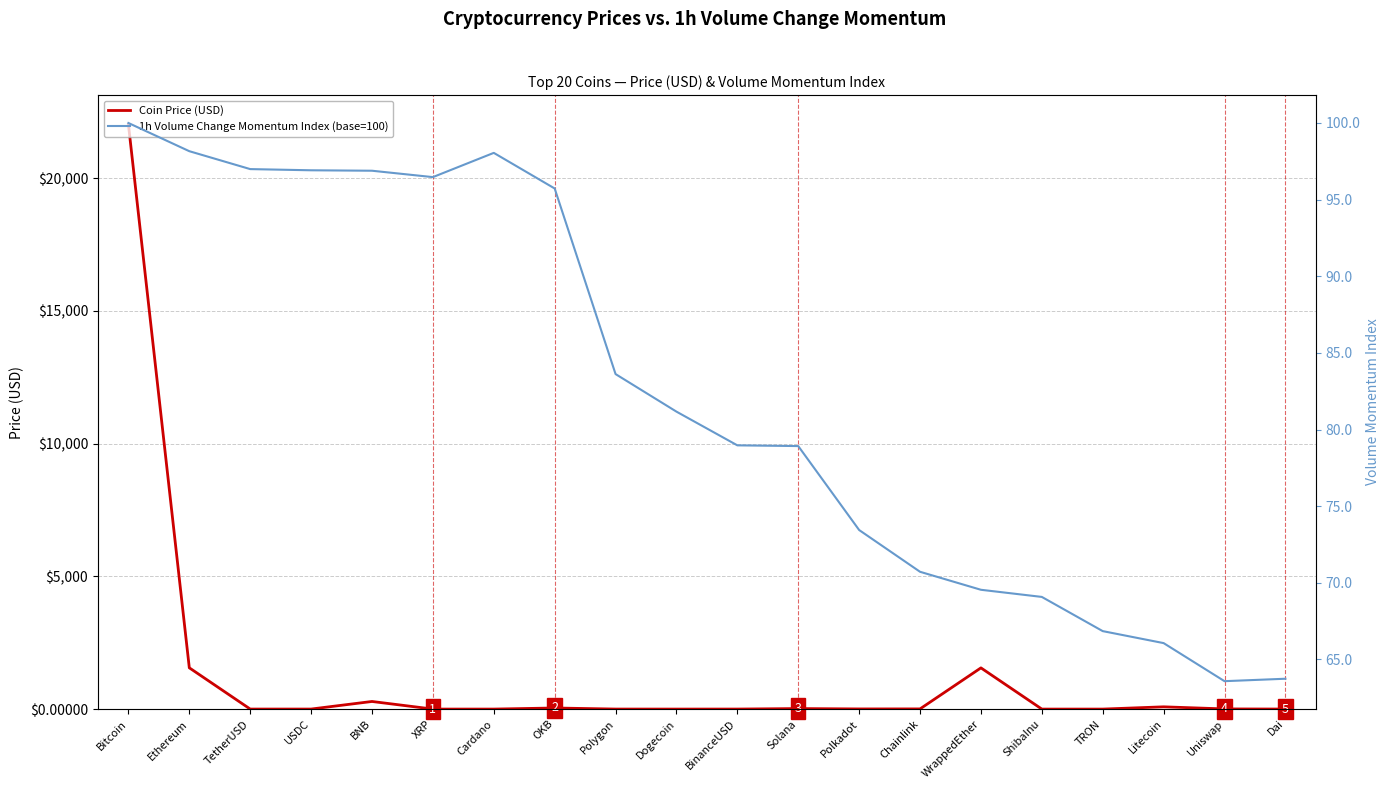

True or false: Coin Price (USD) and 1h Volume Change Momentum Index (base=100) intersect in this chart.

True